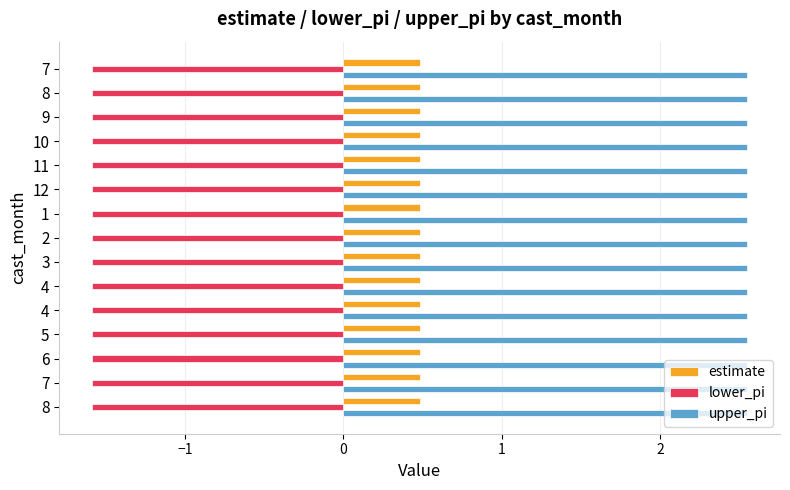

What is the difference between the highest and lowest values at 12?

4.1